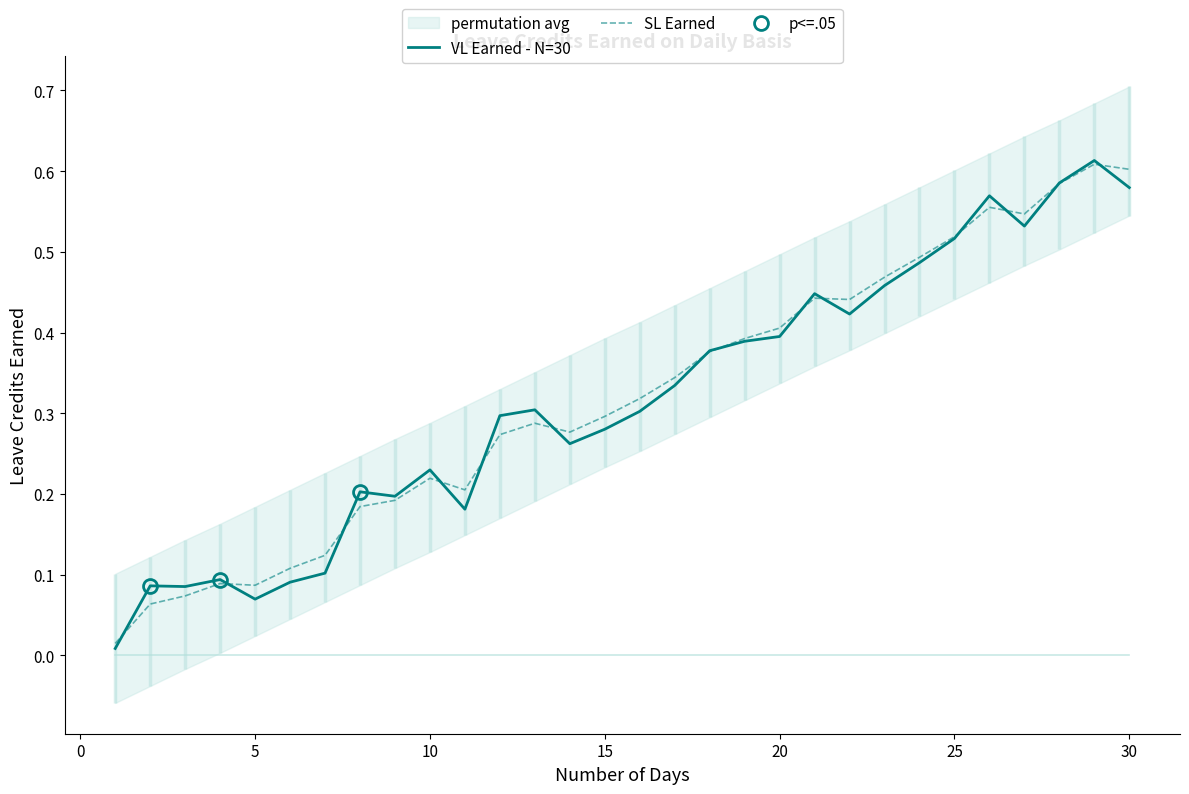

What is the sum of all SL Earned values?

9.6